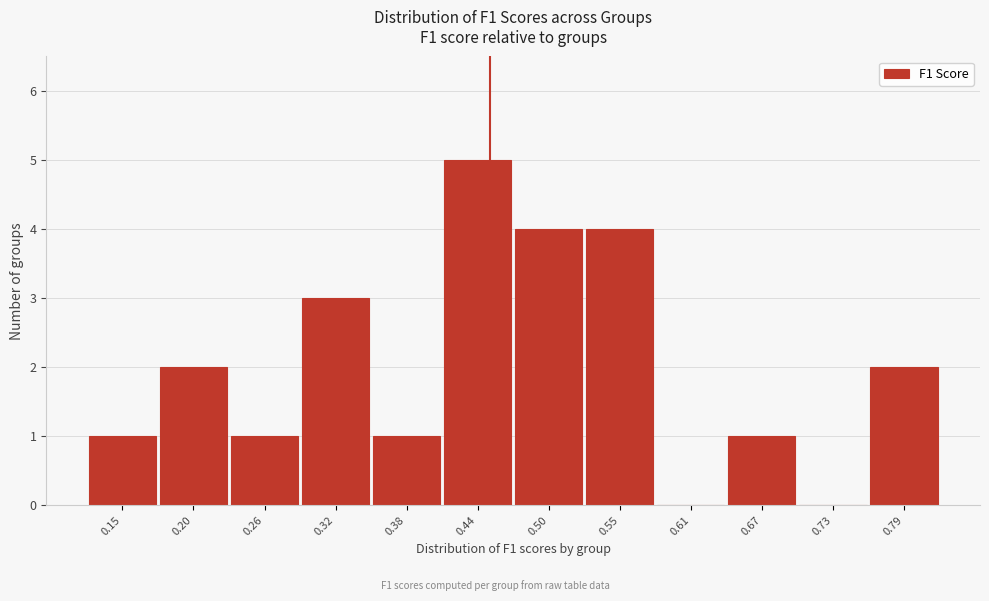

What is the height of the bar covering 0.41 to 0.47 on the x-axis? Neither the bar edges nor the heights are printed on the chart, so give them approximately, as read against the axes.

5